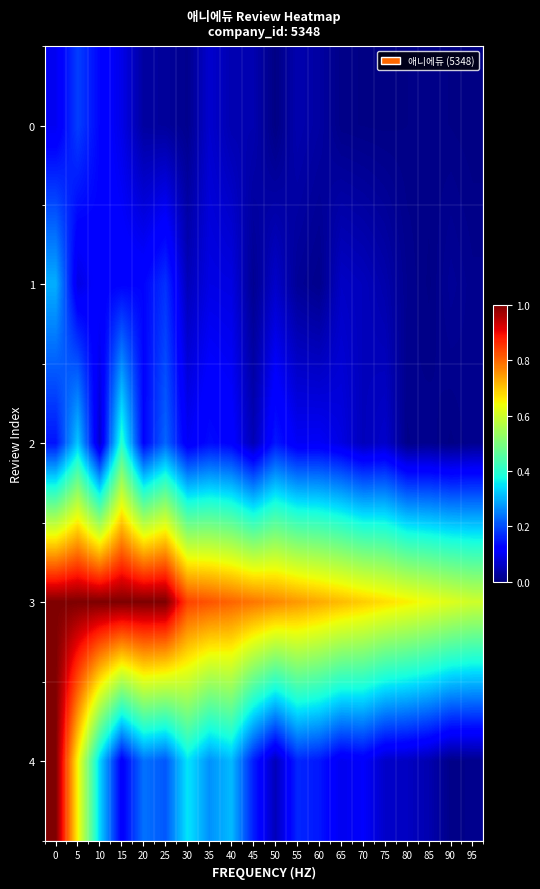

Which has a higher value, 40 or 15?

15